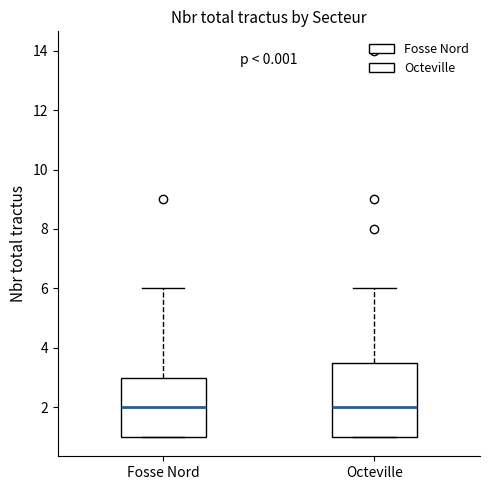

Comparing the boxes themselves (not the whiskers), which one is the tallest?

Octeville